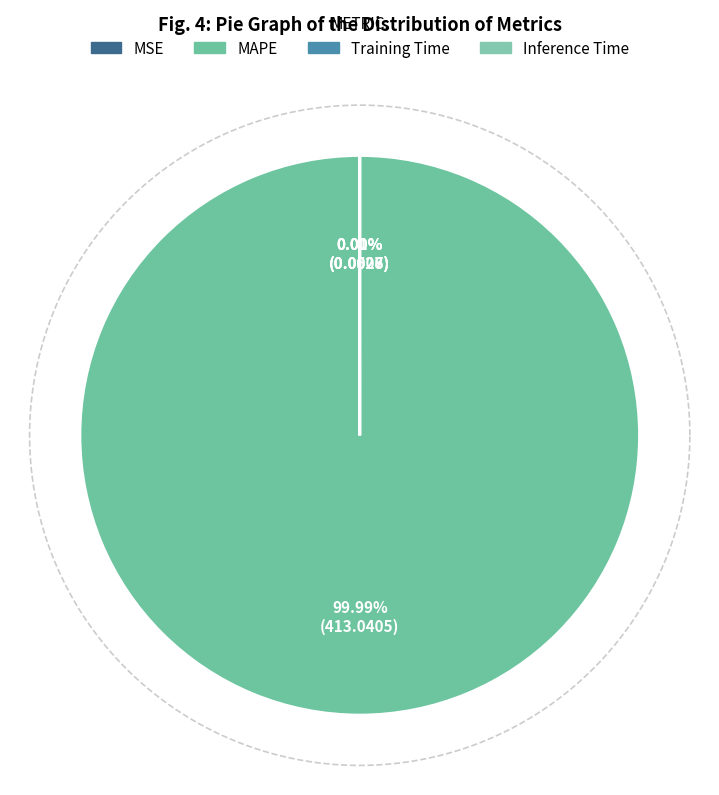

Does any single category account for the majority?

Yes